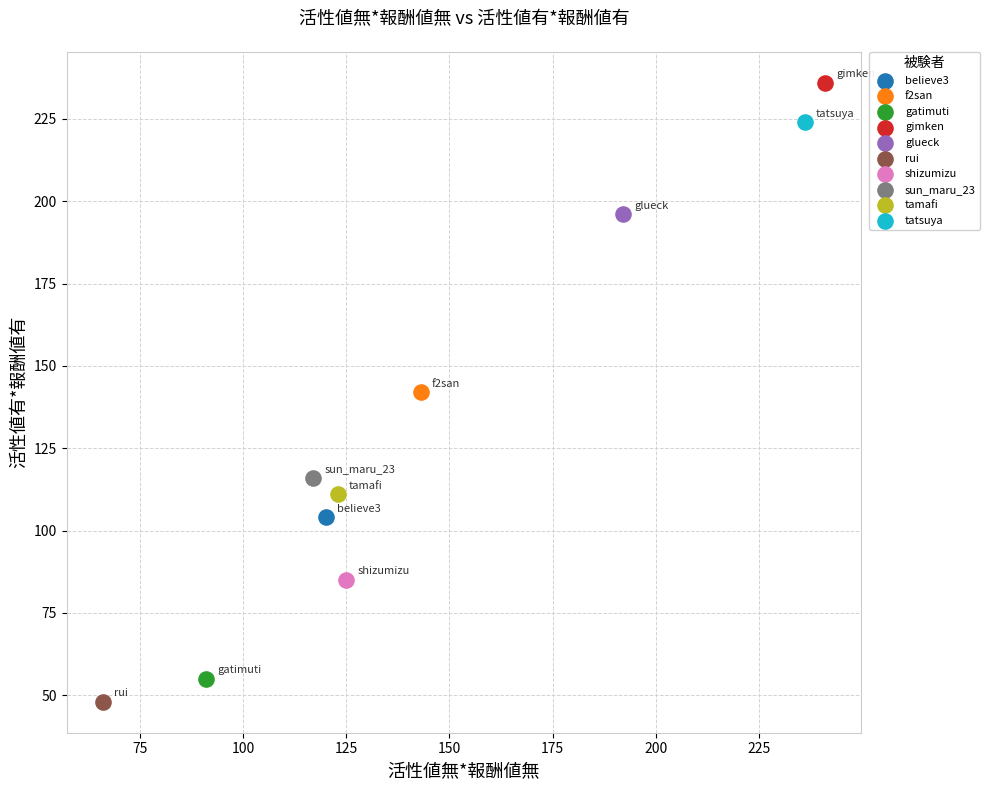

What are all the series names shown in the legend?

believe3, f2san, gatimuti, gimken, glueck, rui, shizumizu, sun_maru_23, tamafi, tatsuya